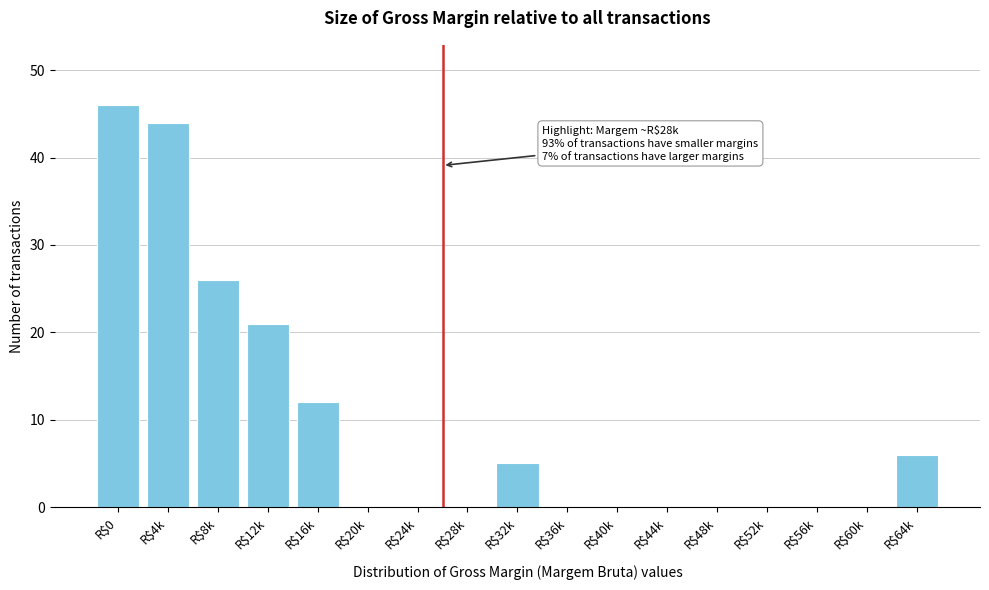

Is it true that the value at R$24k is 0?

True